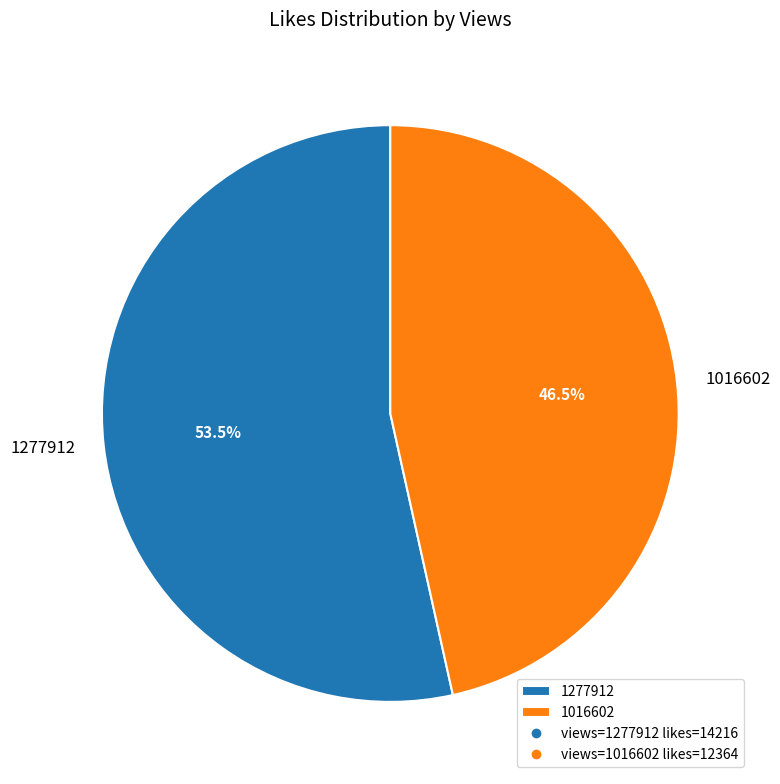

Rank the categories by value from highest to lowest.

1277912, 1016602